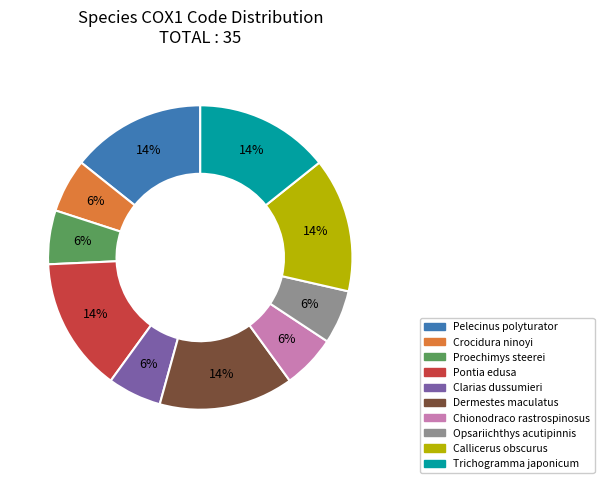

Is there any slice that represents more than half of the pie?

No